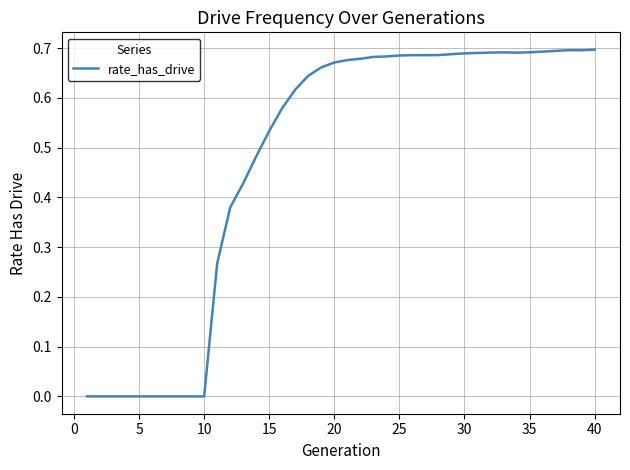

Does the chart display data point markers on the line(s)?

No